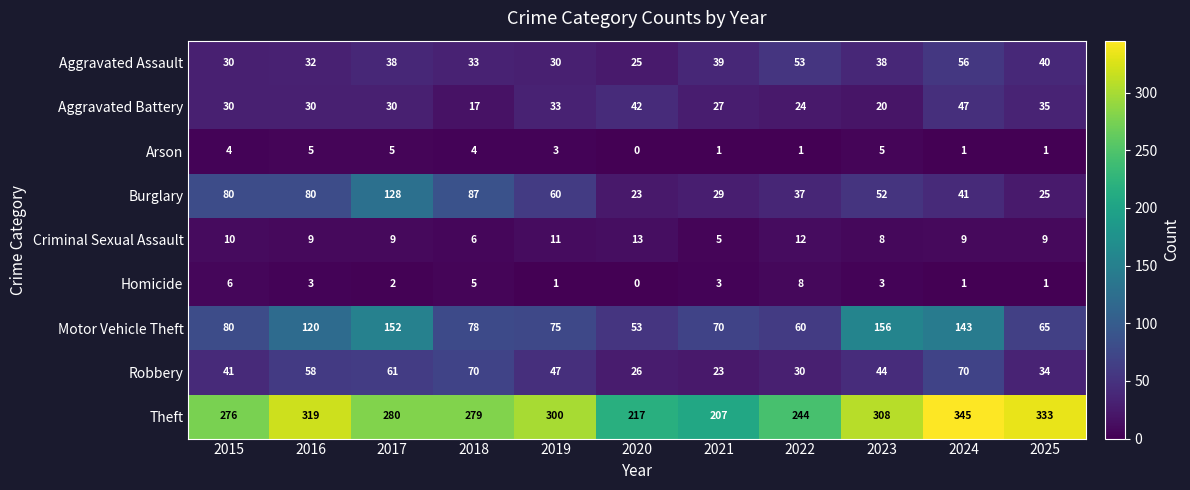

The Burglary series shows 23 at 2020. True or false?

True